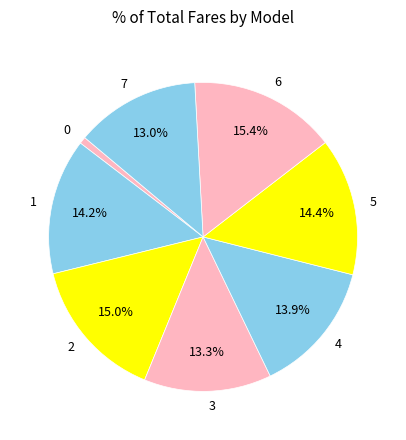

Count the number of slices in the pie.

8